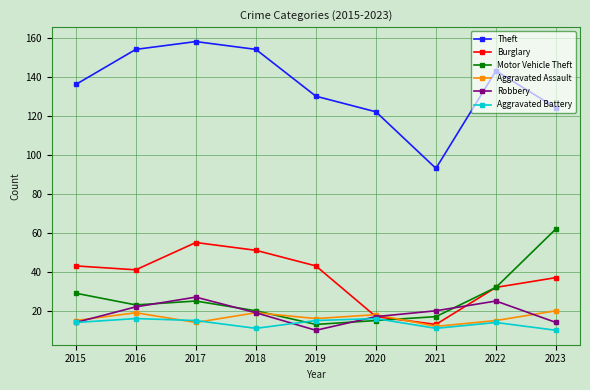

True or false: Burglary has a value of 18 at 2017.

False